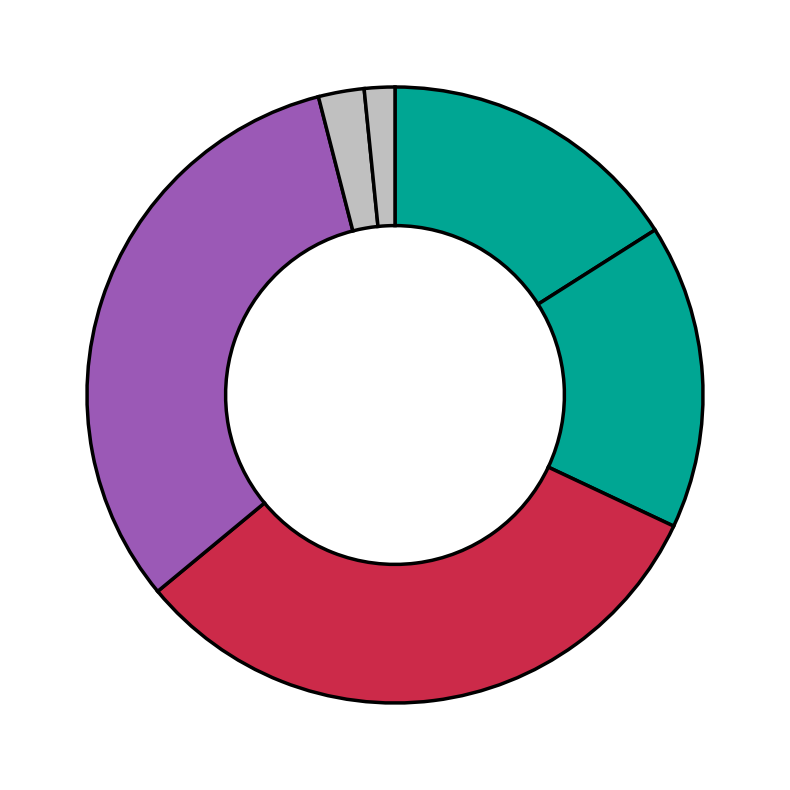

Count the number of slices in the pie.

6